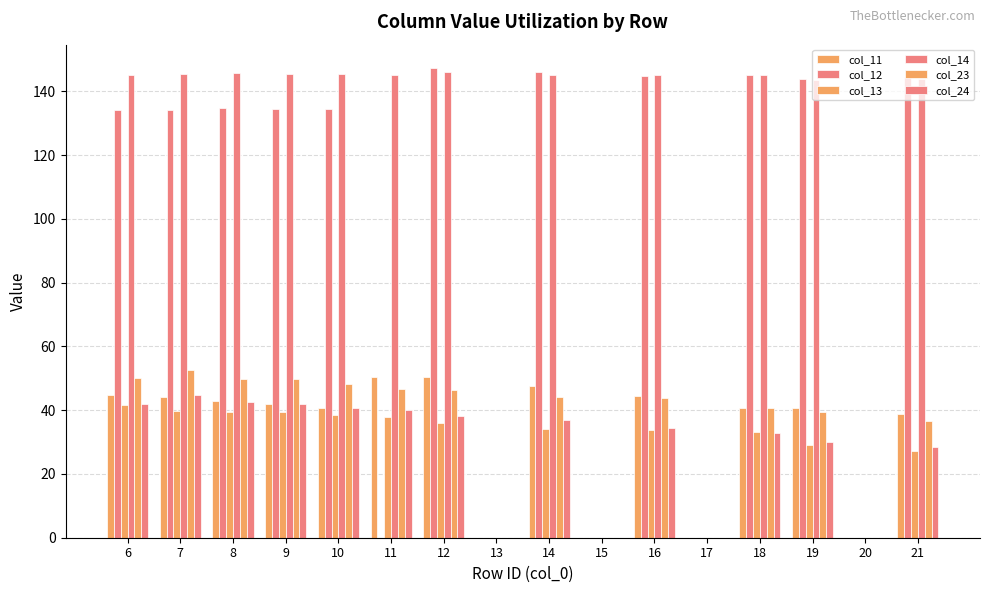

Which series changed the most between 8 and 13?

col_14